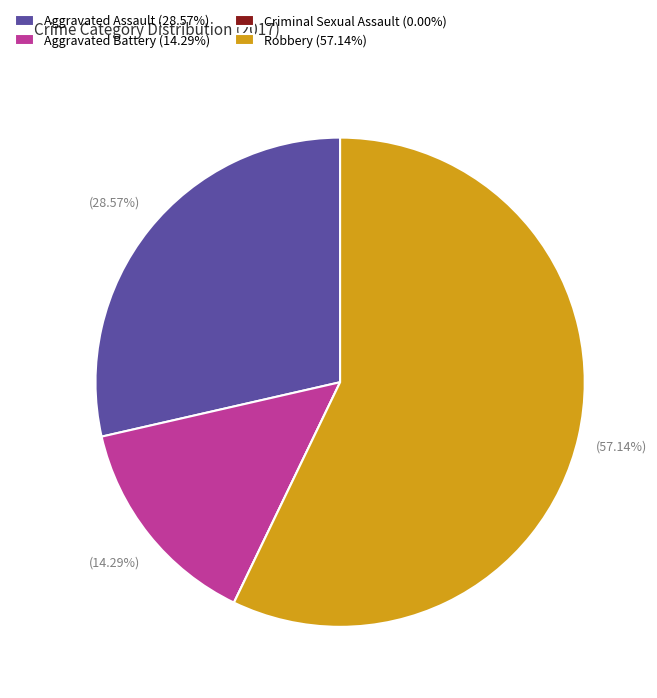

Is there any slice that represents more than half of the pie?

Yes